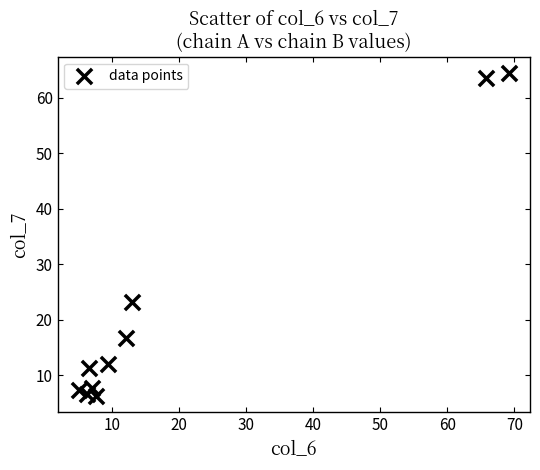

What is the range of X values (max minus min)?

64.1